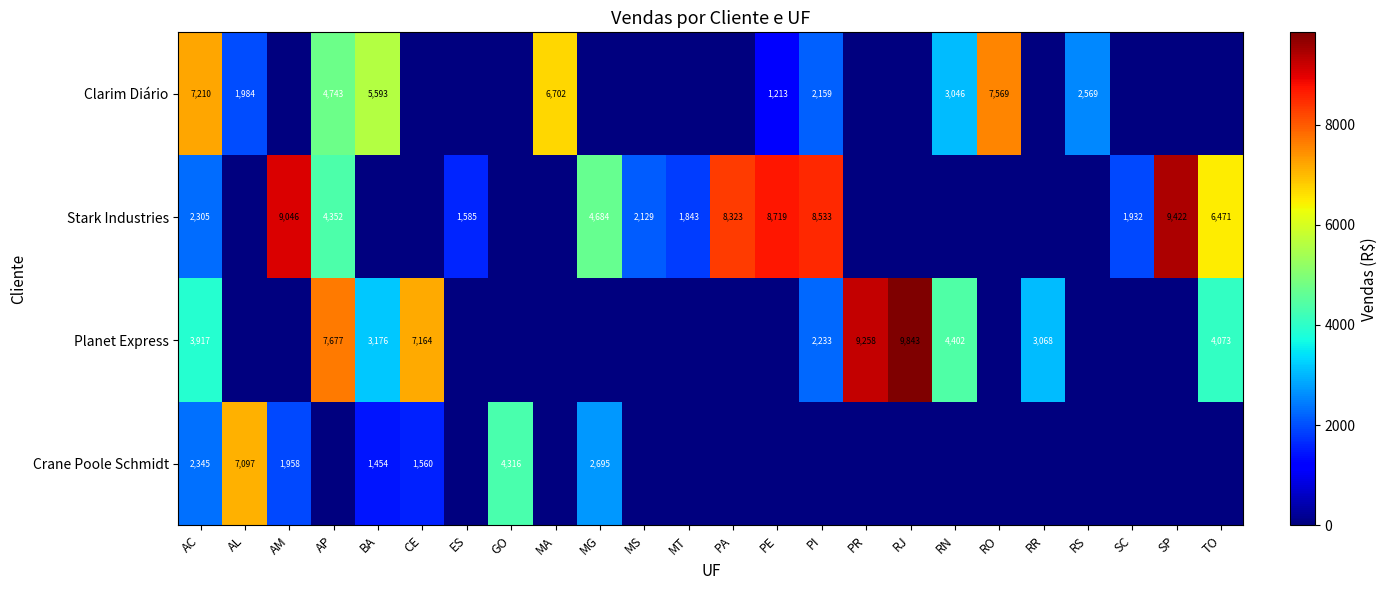

True or false: Clarim Diário has a value of 7569 at RO.

True